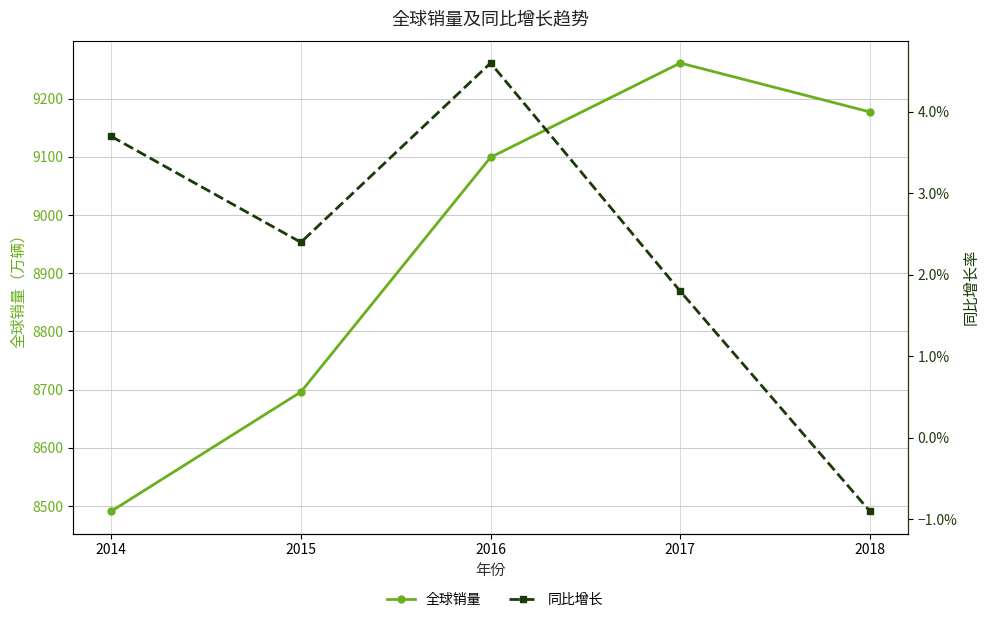

What is the sum of all 全球销量 values?

44724.0